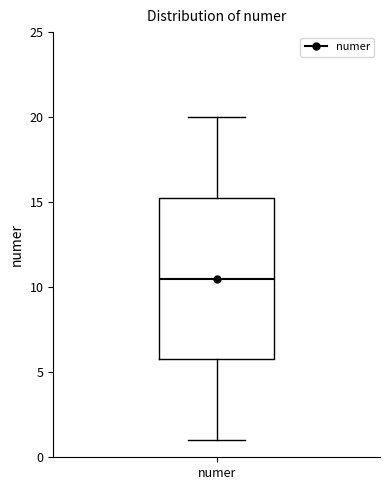

Where is the lower edge of the box for numer on the y-axis? The values are not printed on the chart, so give them approximately, as read against the axis.

6.0